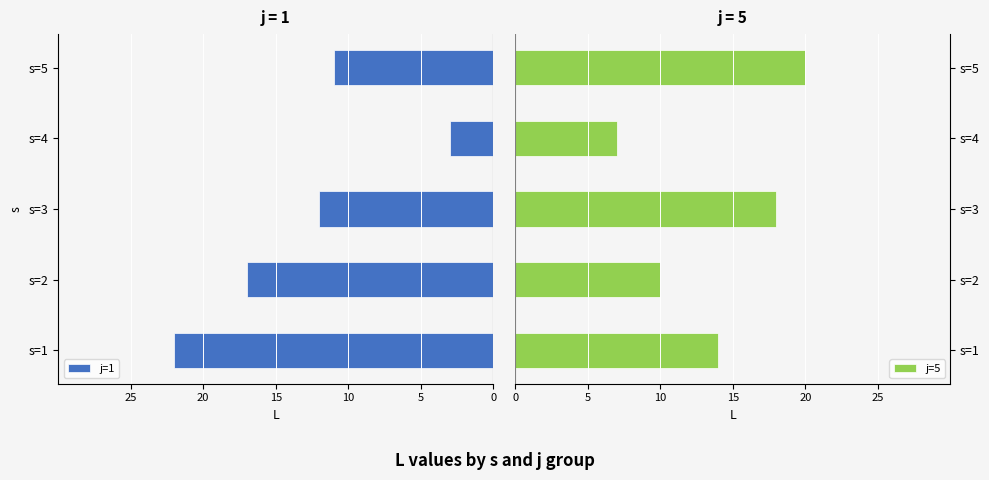

What is the value of the j=1 bar at the 3rd from the left?

-12